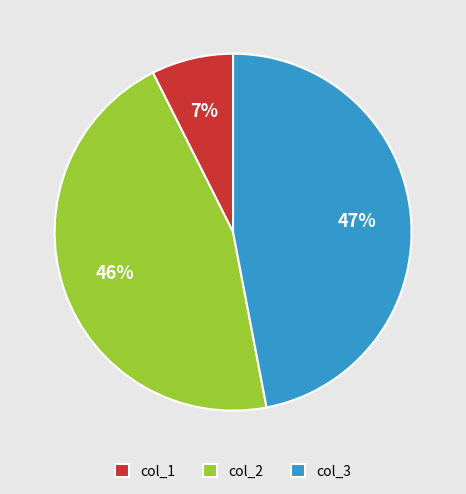

What percentage is the col_1 slice, to the nearest percent?

7%